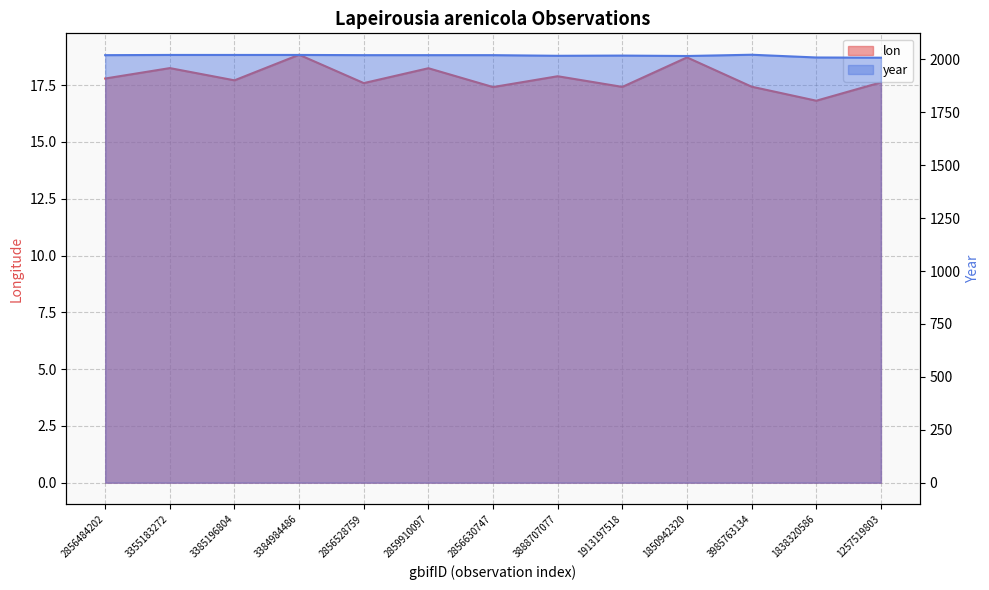

True or false: lon and year intersect in this chart.

False